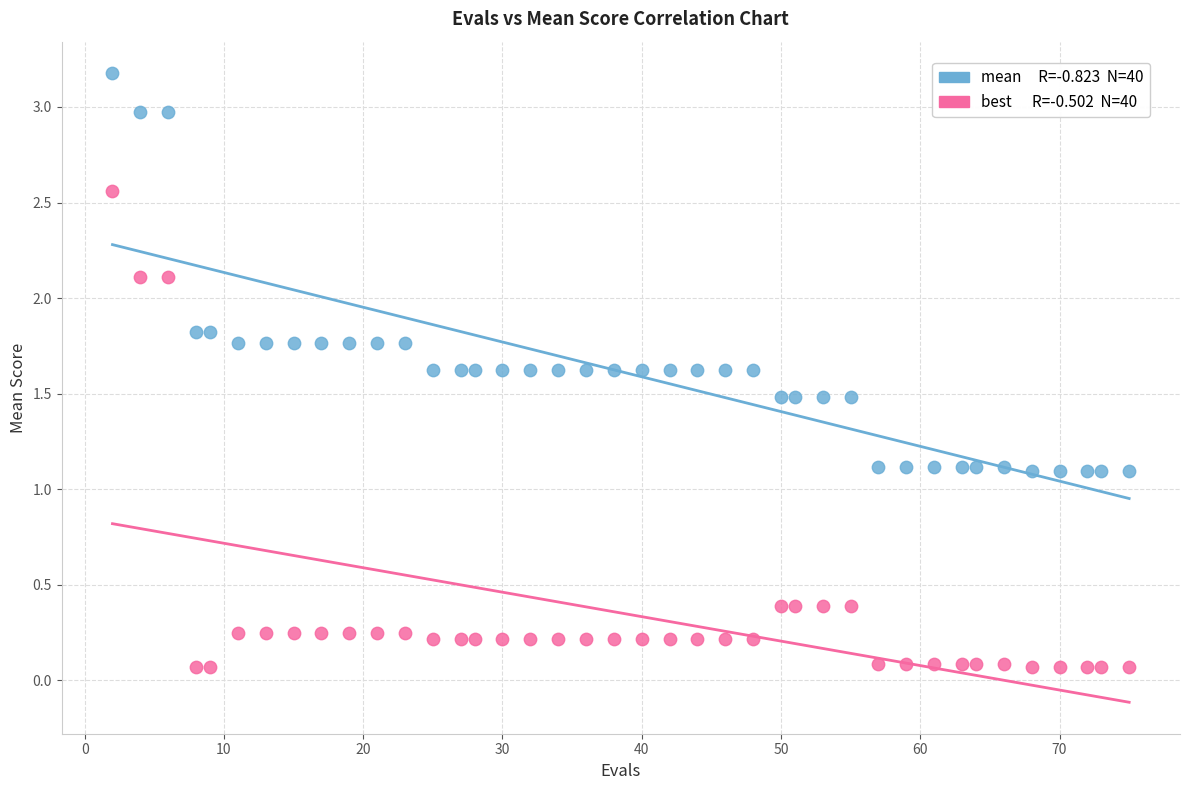

Across all data points, what is the range of Y values (max minus min)?

3.1